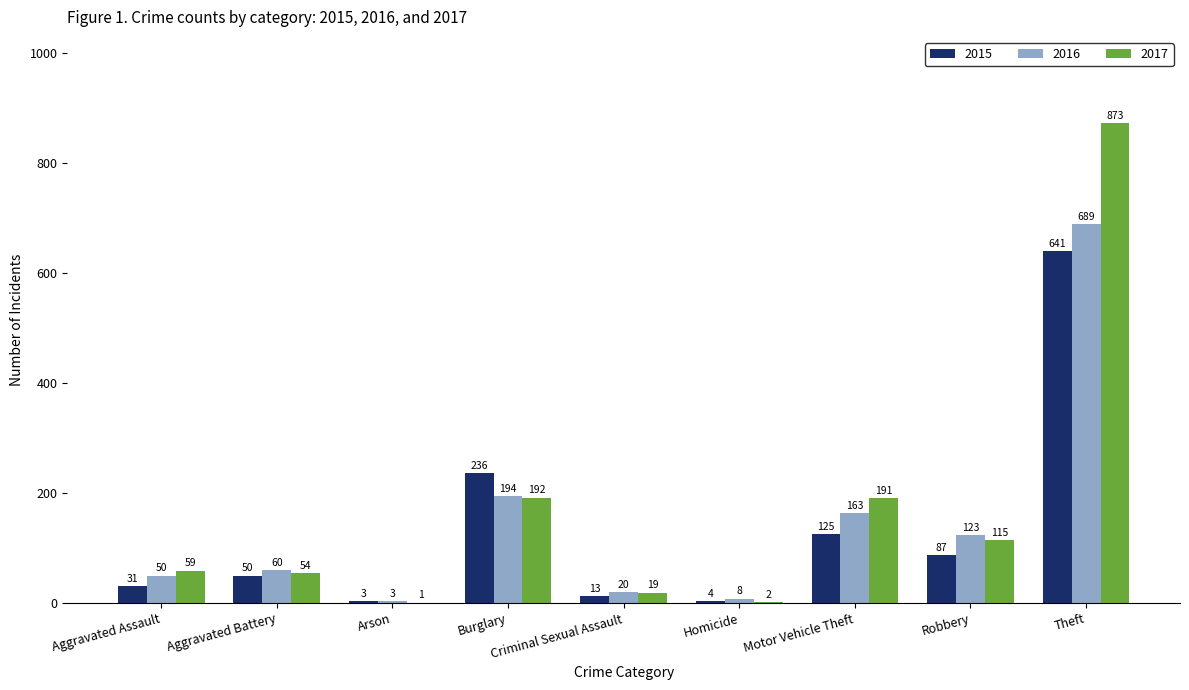

Is it true that 2017 equals 192 at Burglary?

True